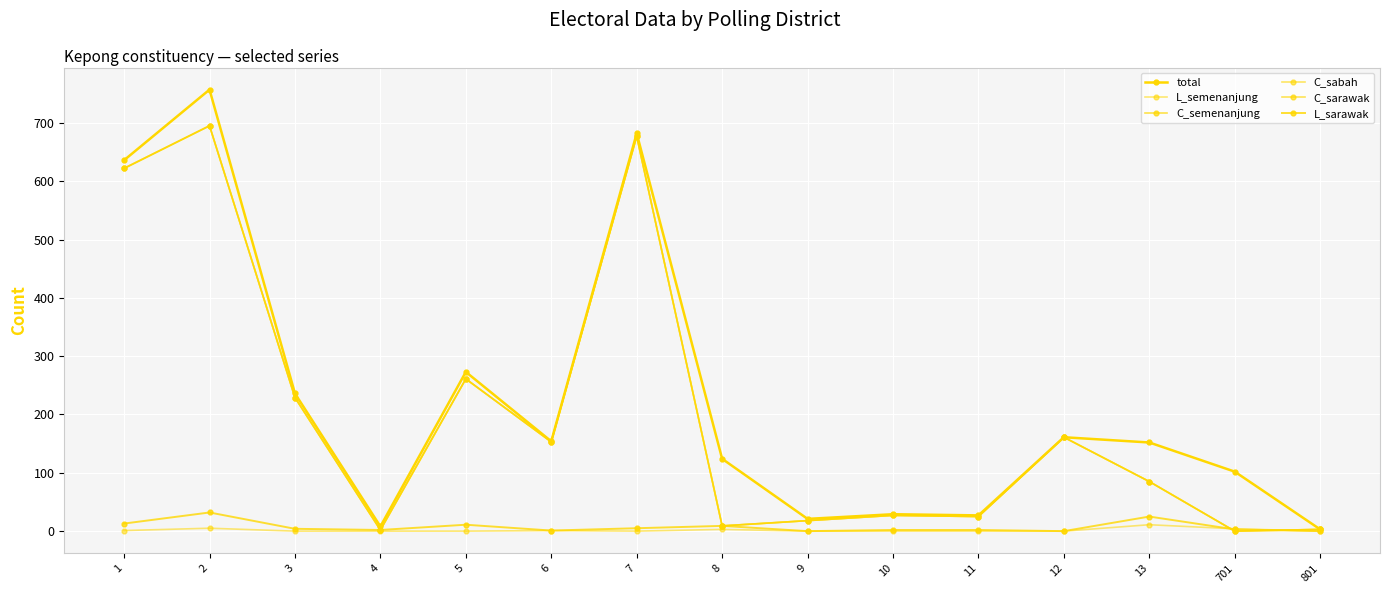

What is the difference between the maximum and minimum values in the C_sarawak series?

695